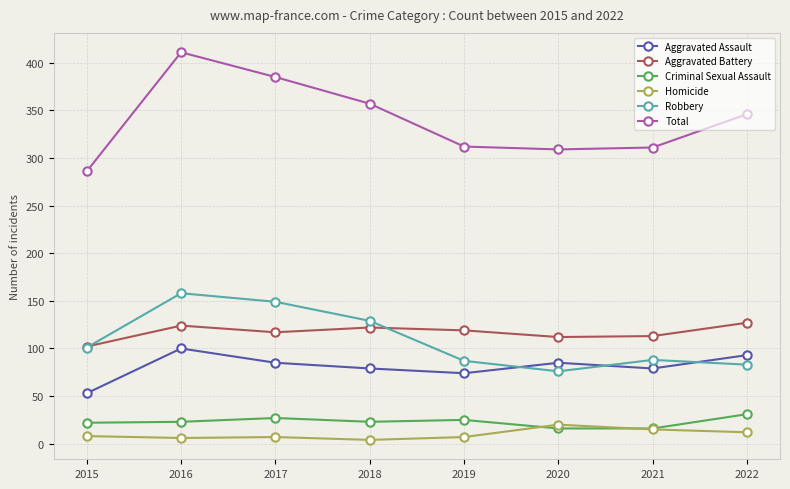

How many lines are shown in the chart?

6